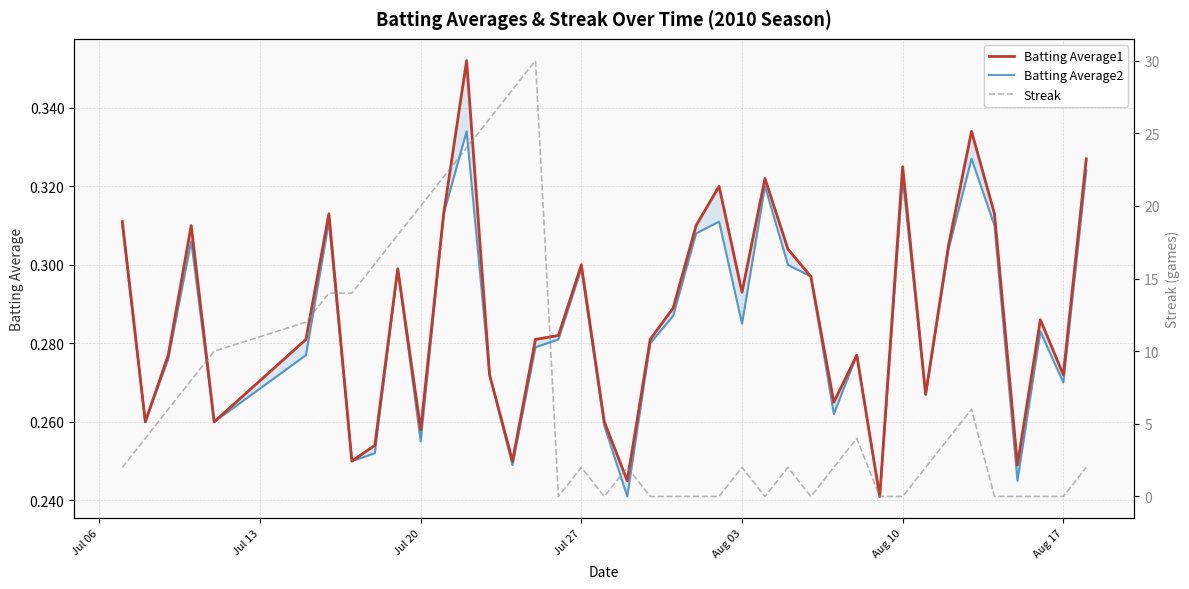

The value of Streak at 34 is 3.8. True or false?

False